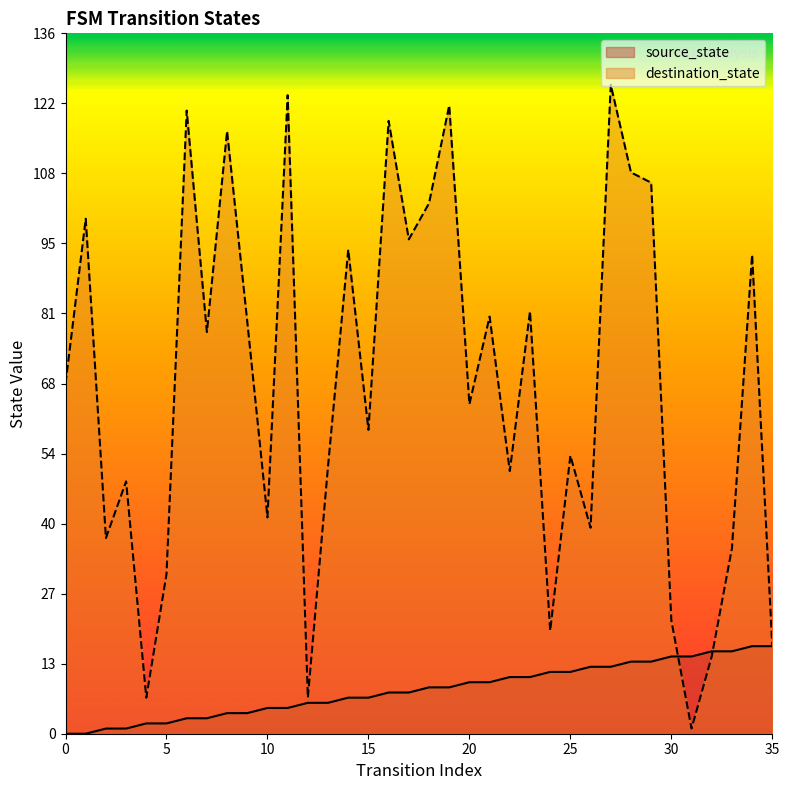

Count the number of categories in the chart.

36